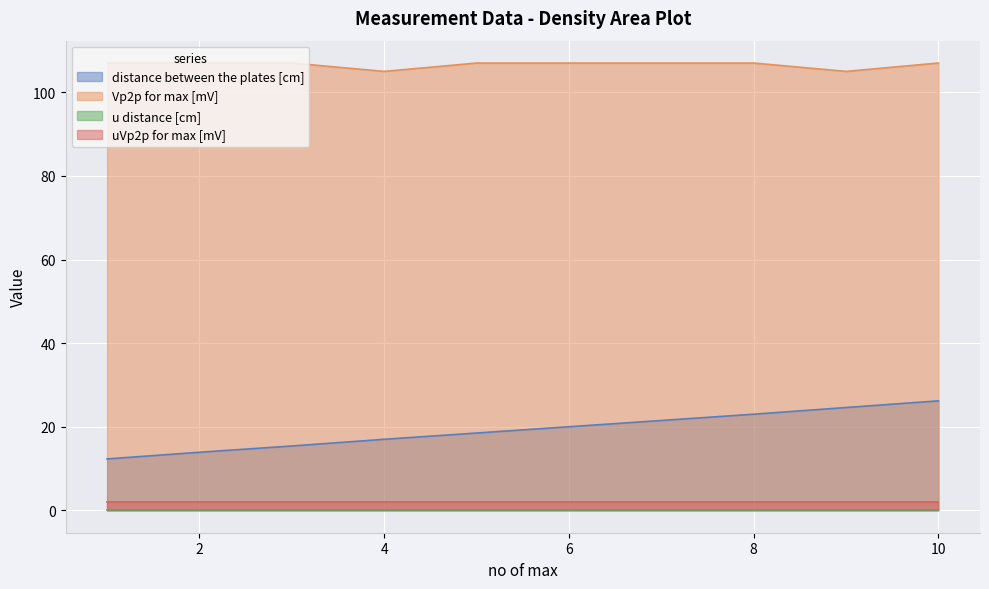

List the labels in order of Vp2p for max [mV] value, smallest first.

4, 9, 1, 2, 3, 5, 6, 7, 8, 10